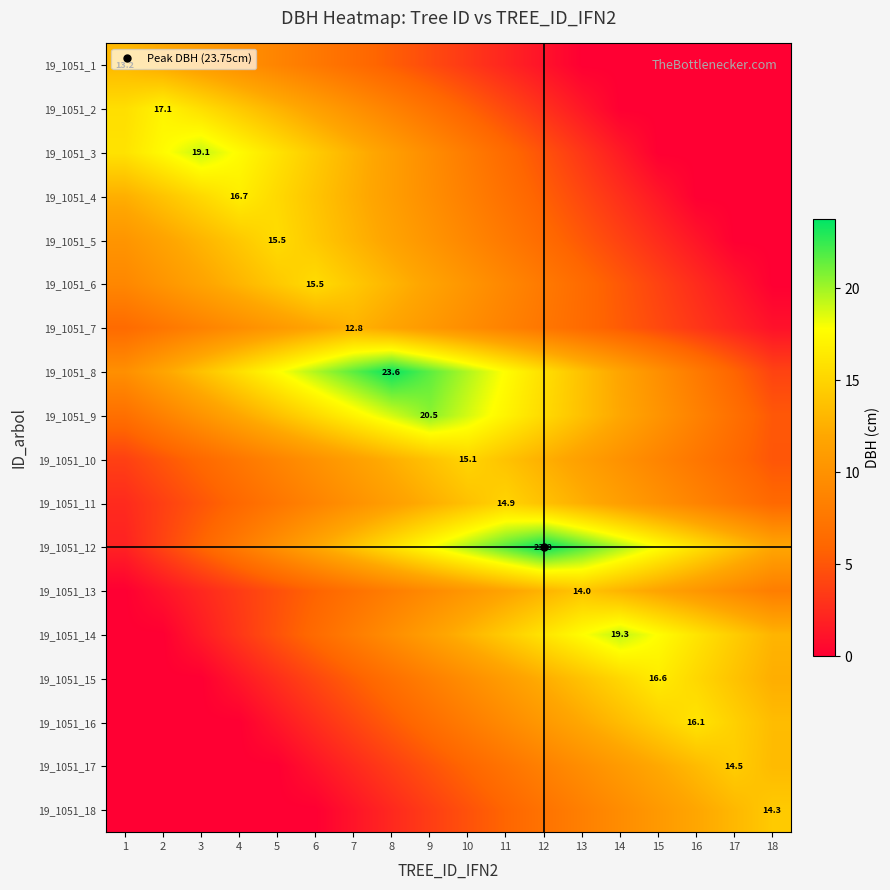

Rank the categories by 19_1051_9 value from highest to lowest.

9, 8, 10, 7, 11, 6, 12, 5, 13, 4, 14, 3, 15, 2, 16, 1, 17, 18